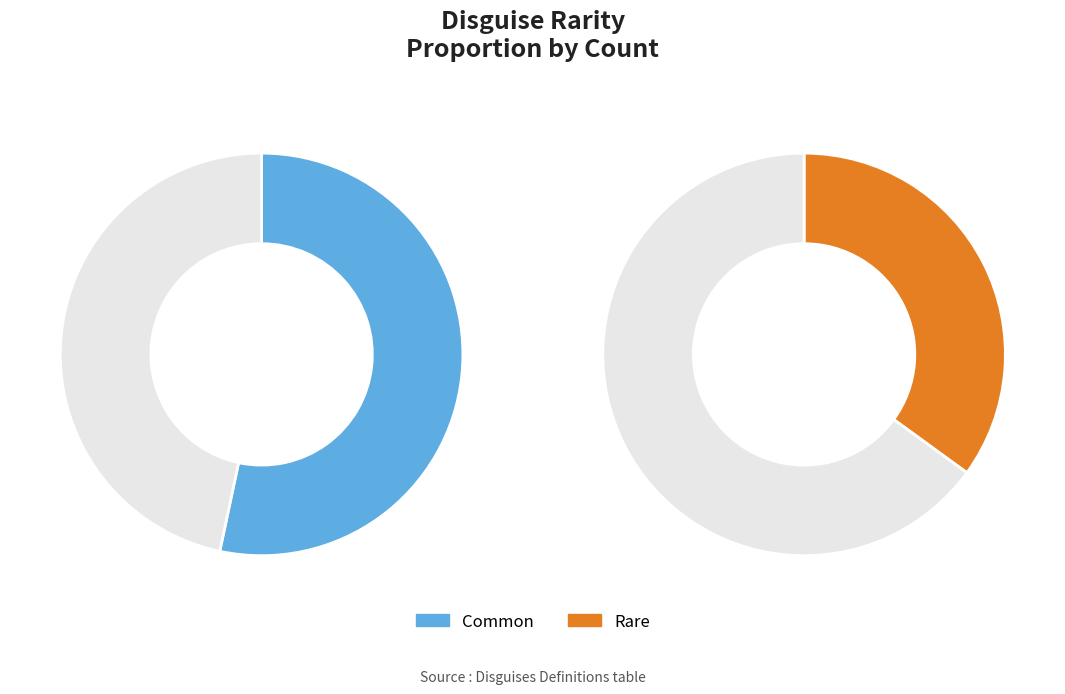

Does rare account for over 50% of the chart?

No